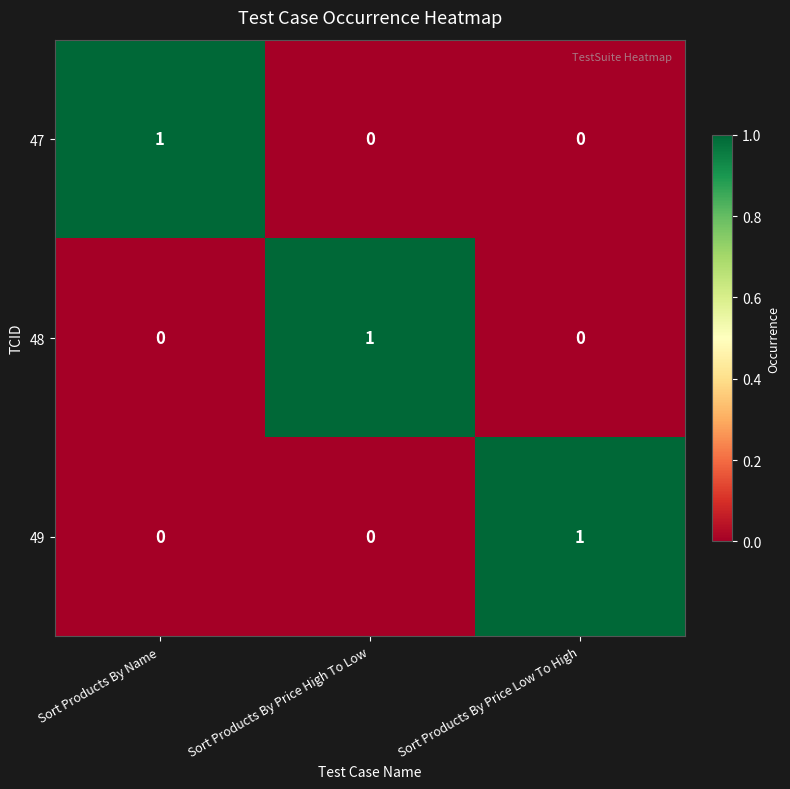

The value of 49 at Sort Products By Price Low To High is 0. True or false?

False